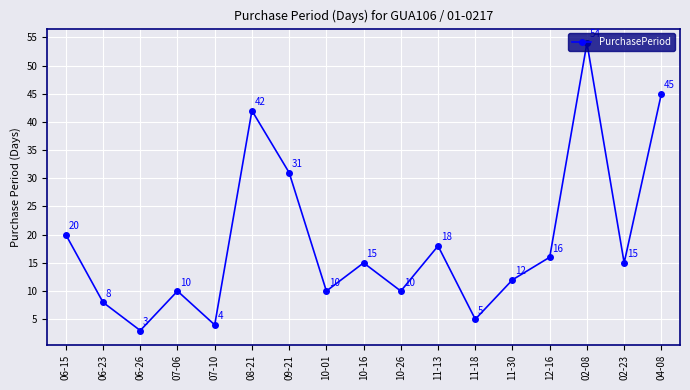

True or false: there are more than 0 points higher than both neighbors.

True